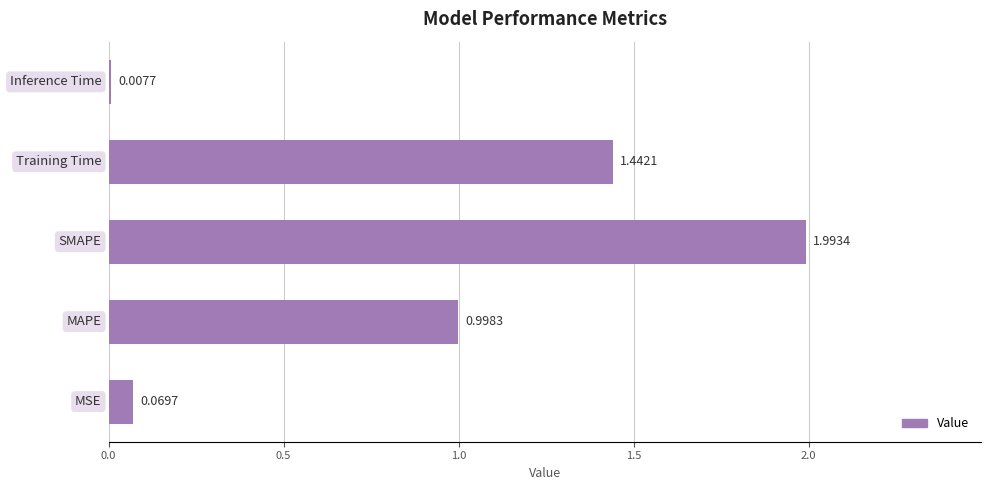

What is the average value?

0.9